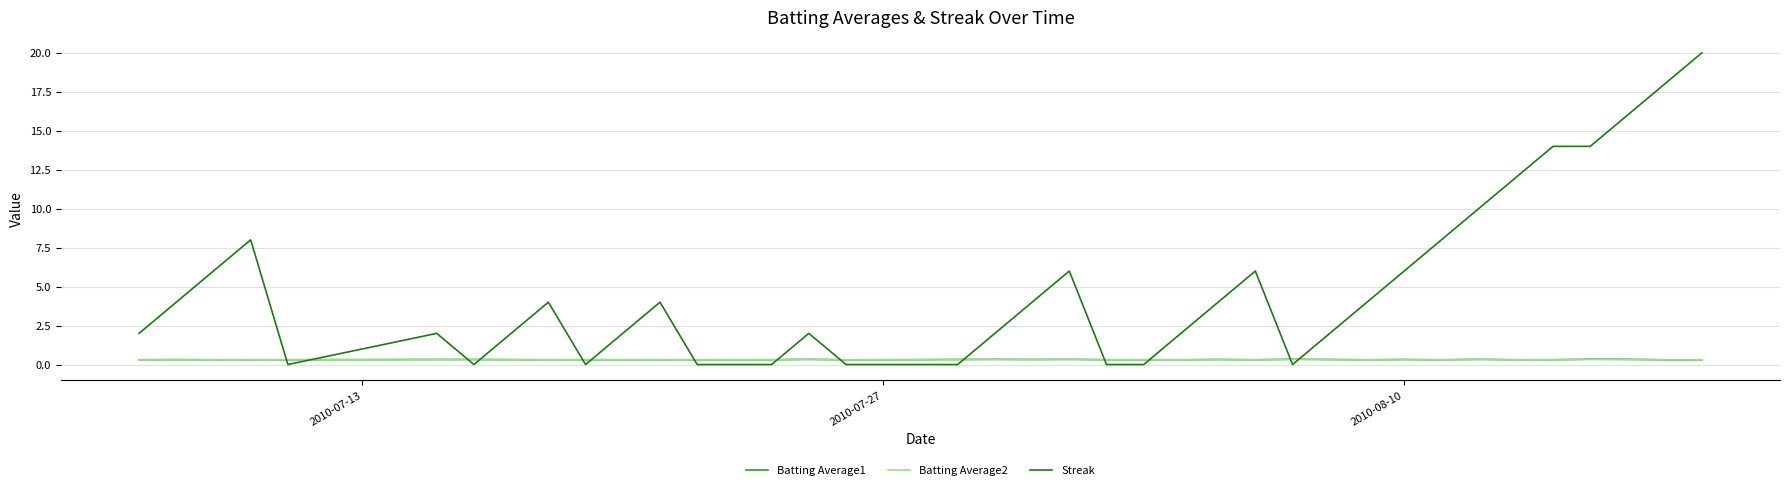

Which series has the largest range (max minus min)?

Streak